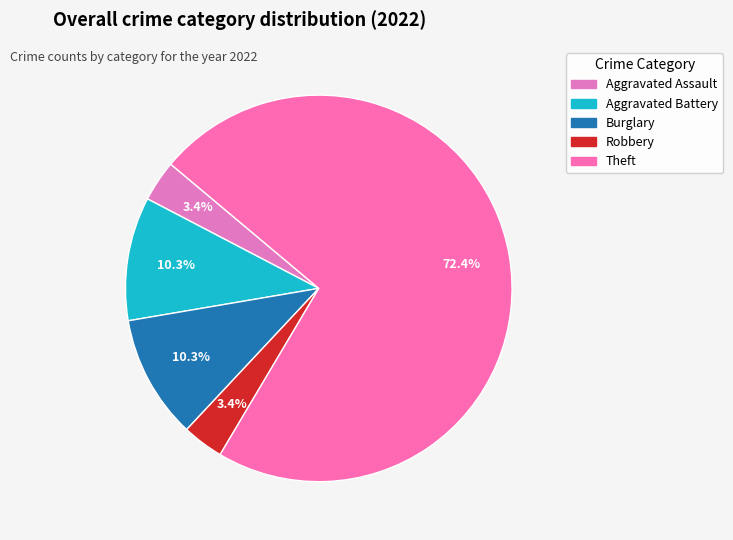

How many slices are in this pie chart?

5